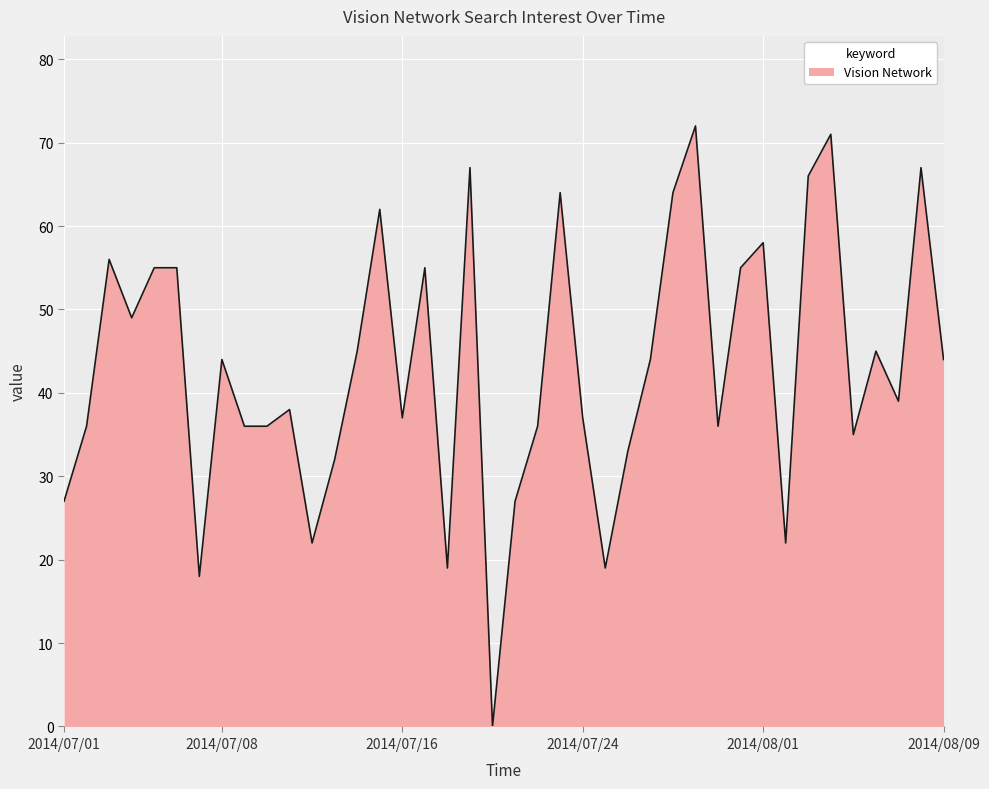

What is the difference between the maximum and minimum values?

72